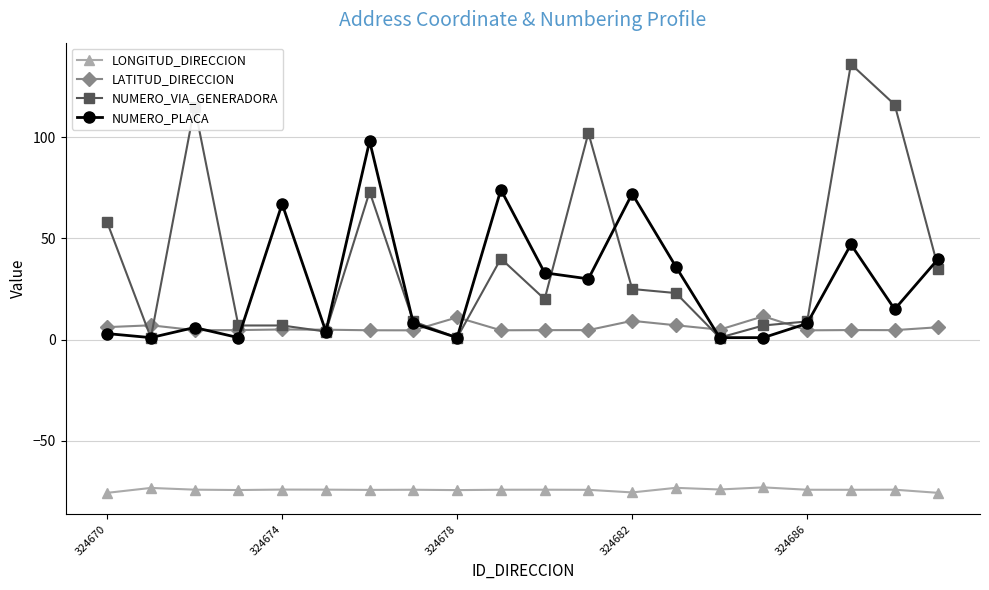

True or false: NUMERO_VIA_GENERADORA and LATITUD_DIRECCION cross at least once.

True